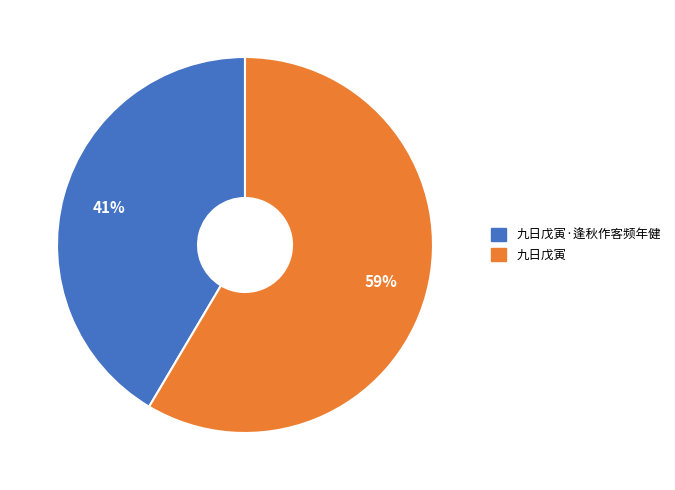

To the nearest percent, what is the average slice percentage?

50%